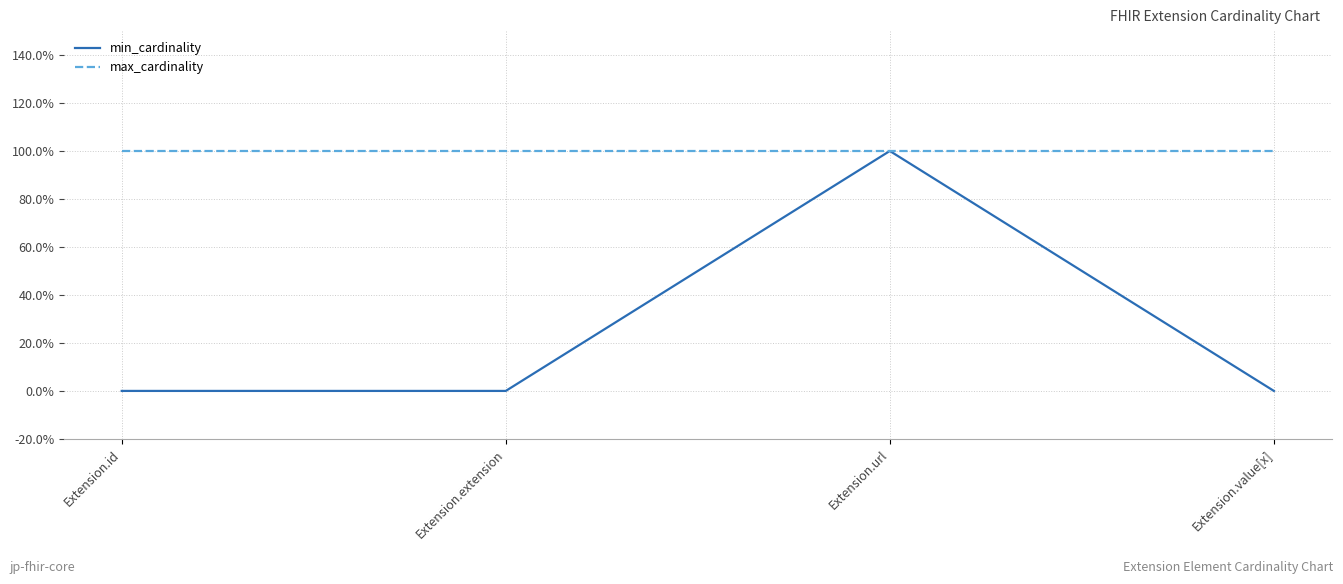

Rank the series at Extension.url from lowest to highest value.

min_cardinality, max_cardinality